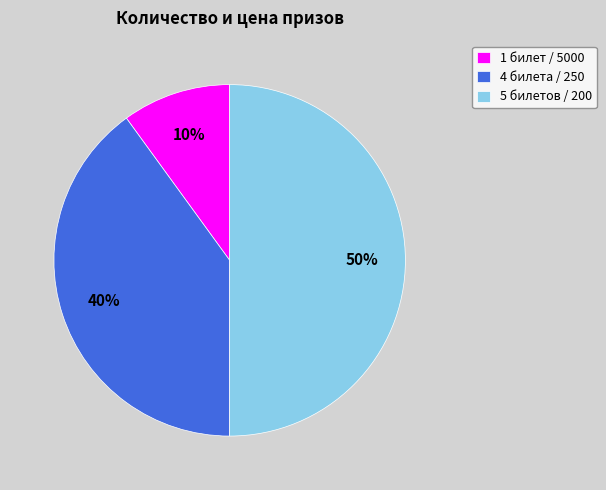

To the nearest percent, what is the difference between the largest and smallest slice percentages?

40%